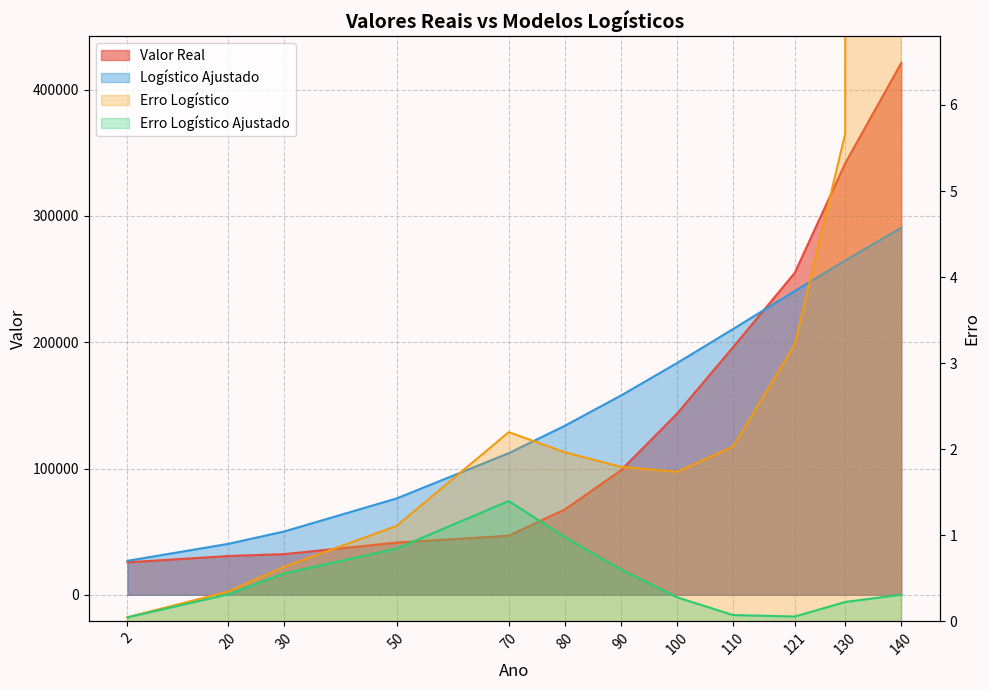

True or false: Erro Logístico Ajustado has a value of 0.1 at 110.

False